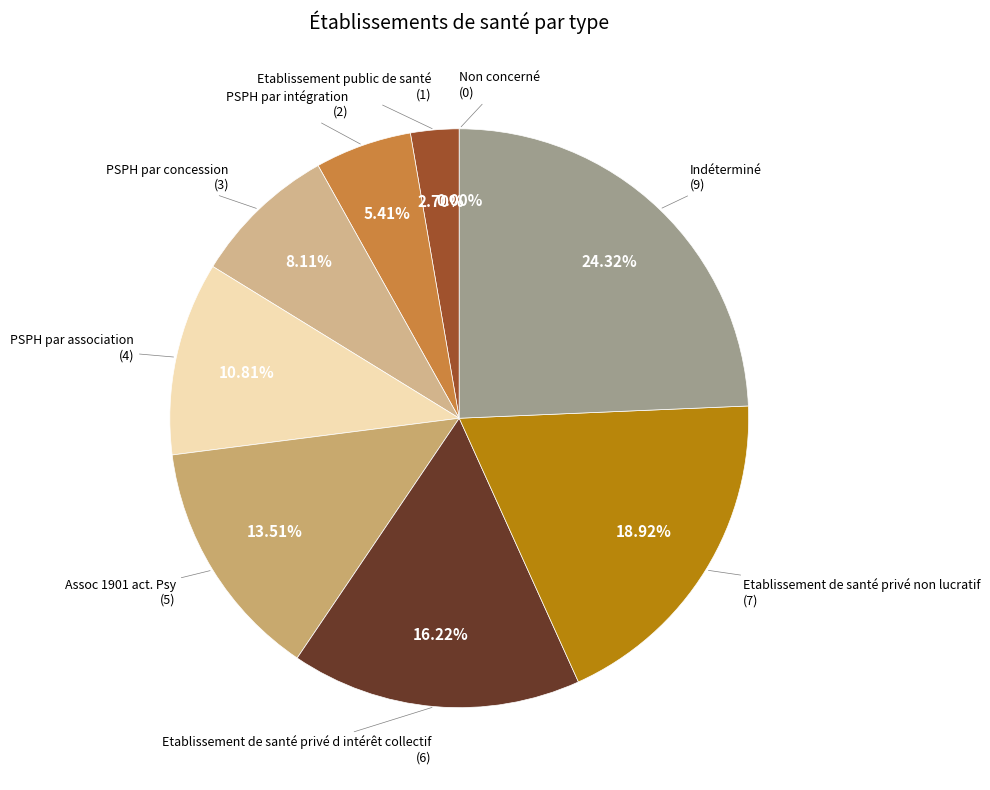

True or false: Indéterminé accounts for 10% of the total.

False